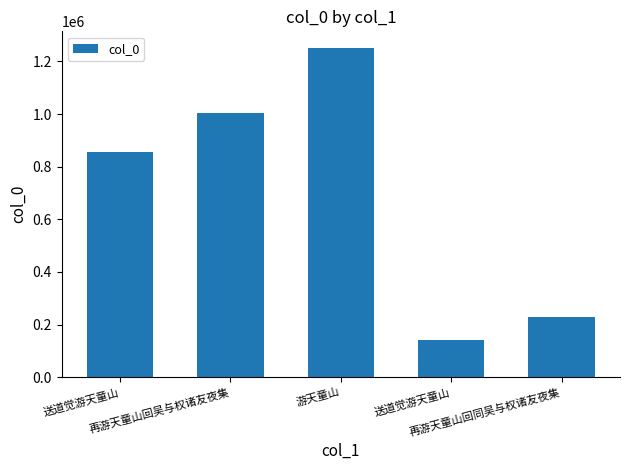

Rank the categories by value from lowest to highest.

送道觉游天童山, 再游天童山回同吴与权诸友夜集, 送道觉游天童山, 再游天童山回吴与权诸友夜集, 游天童山